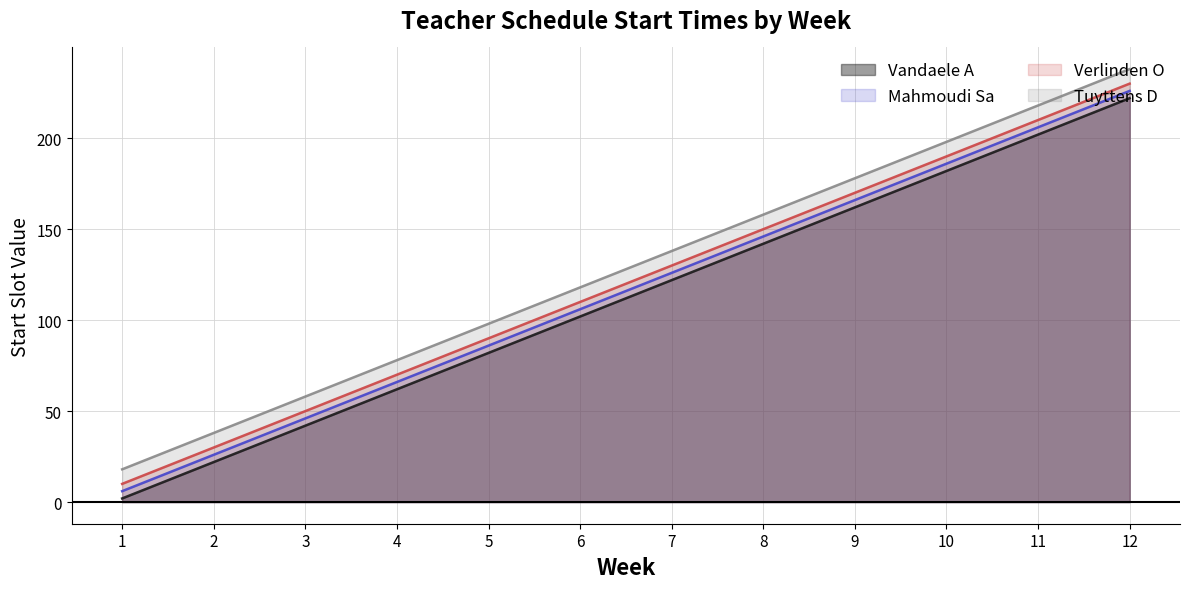

What is the greatest value displayed?

238